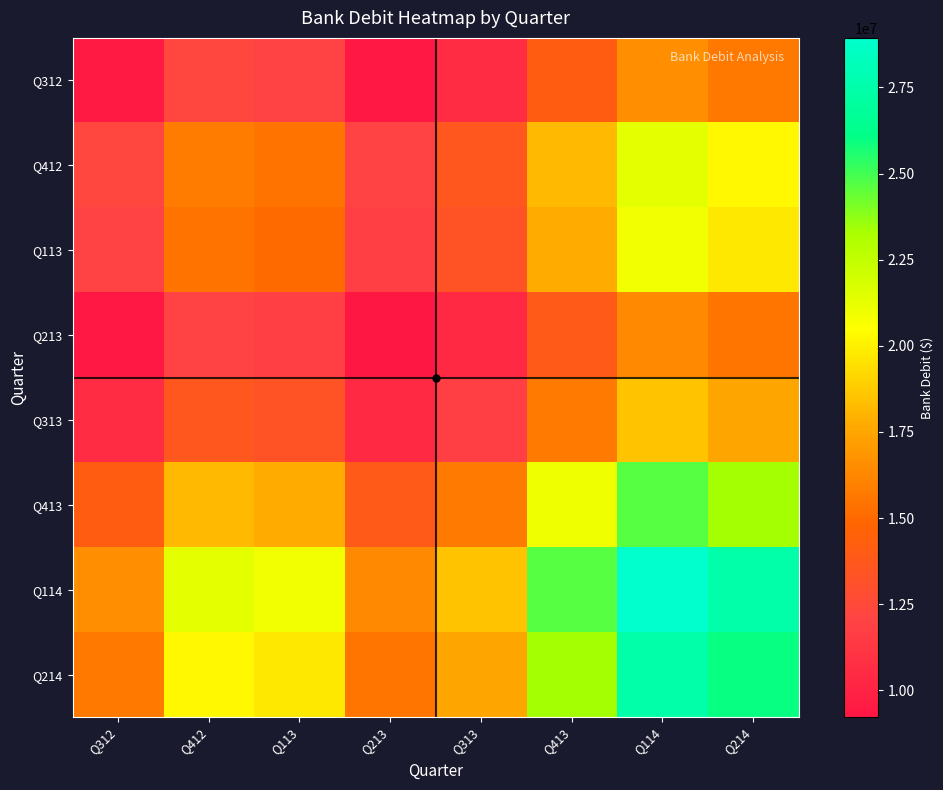

Reading left to right, what are all the values shown in this chart?

Q312: Q312=9462927.9	Q412=12223754.6	Q113=11930074.0	Q213=9340007.5	Q313=10568493.0	Q413=14090757.4	Q114=16548287.5	Q214=15675184.4
Q412: Q312=12223754.6	Q412=15790057.6	Q113=15410695.1	Q213=12064971.9	Q313=13651870.4	Q413=18201762.0	Q114=21376281.0	Q214=20248448.4
Q113: Q312=11930074.0	Q412=15410695.1	Q113=15040447.0	Q213=11775106.1	Q313=13323878.8	Q413=17764457.4	Q114=20862707.3	Q214=19761971.3
Q213: Q312=9340007.5	Q412=12064971.9	Q113=11775106.1	Q213=9218683.8	Q313=10431211.7	Q413=13907723.0	Q114=16333330.6	Q214=15471568.7
Q313: Q312=10568493.0	Q412=13651870.4	Q113=13323878.8	Q213=10431211.7	Q313=11803222.7	Q413=15736997.4	Q114=18481643.7	Q214=17506534.8
Q413: Q312=14090757.4	Q412=18201762.0	Q113=17764457.4	Q213=13907723.0	Q313=15736997.4	Q413=20981819.6	Q114=24641200.8	Q214=23341107.9
Q114: Q312=16548287.5	Q412=21376281.0	Q113=20862707.3	Q213=16333330.6	Q313=18481643.7	Q413=24641200.8	Q114=28938804.6	Q214=27411966.1
Q214: Q312=15675184.4	Q412=20248448.4	Q113=19761971.3	Q213=15471568.7	Q313=17506534.8	Q413=23341107.9	Q114=27411966.1	Q214=25965685.1